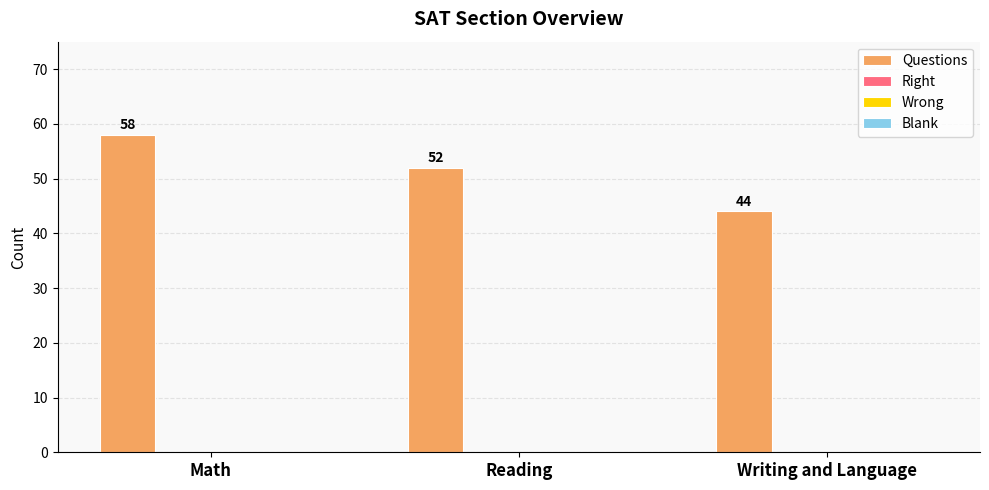

What is the value of the 3rd bar from the left?

44